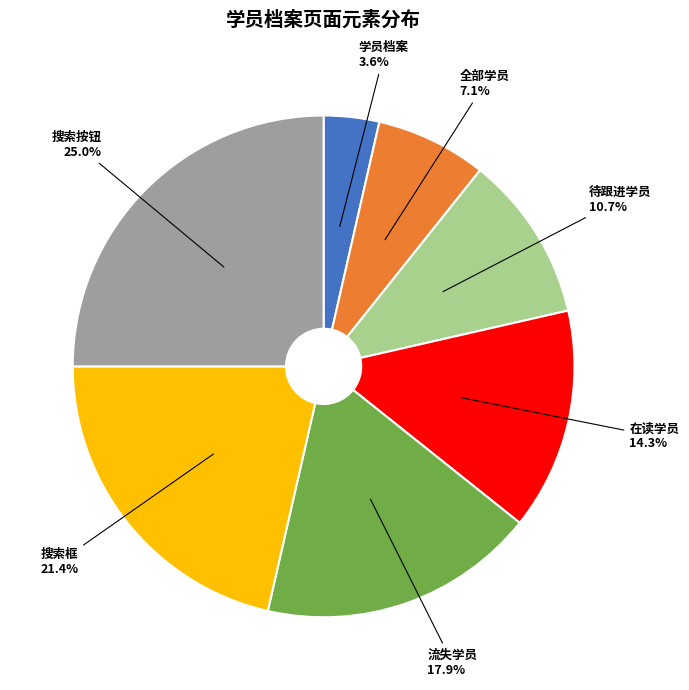

How many segments does this pie chart have?

7